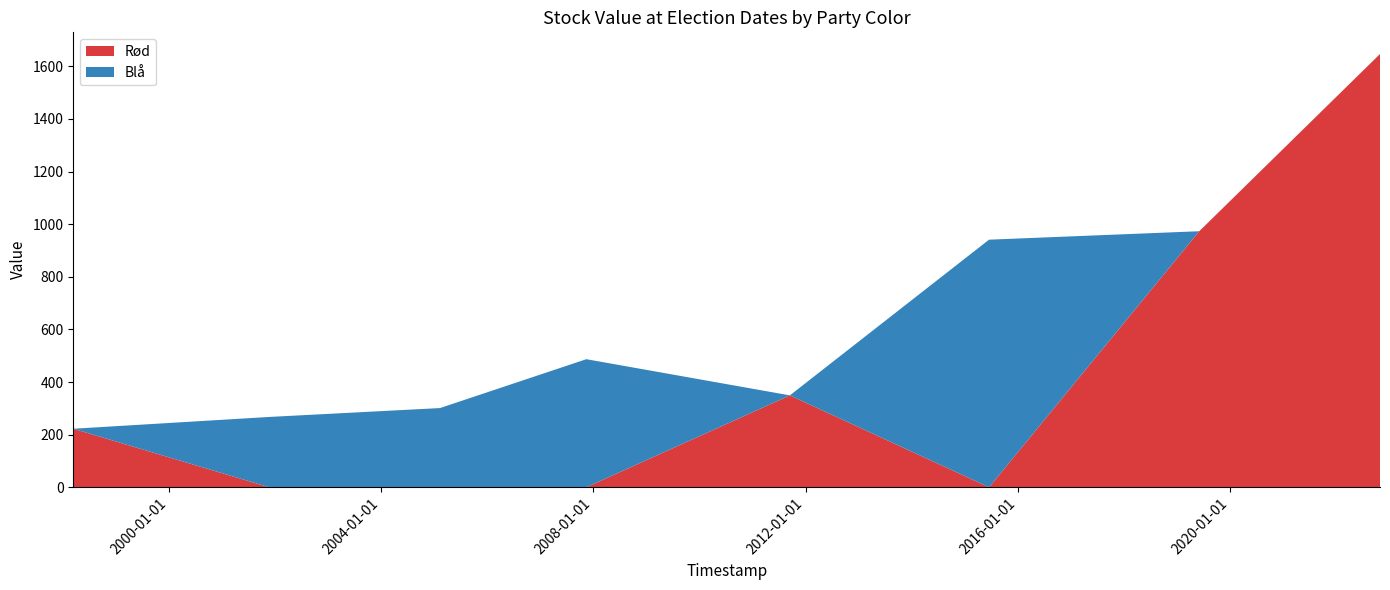

Reading right to left, what are all the values shown in this chart?

Rød: 1647.0	973.3	0.0	349.3	0.0	0.0	0.0	222.4
Blå: 0.0	0.0	941.2	0.0	486.8	301.1	267.3	0.0